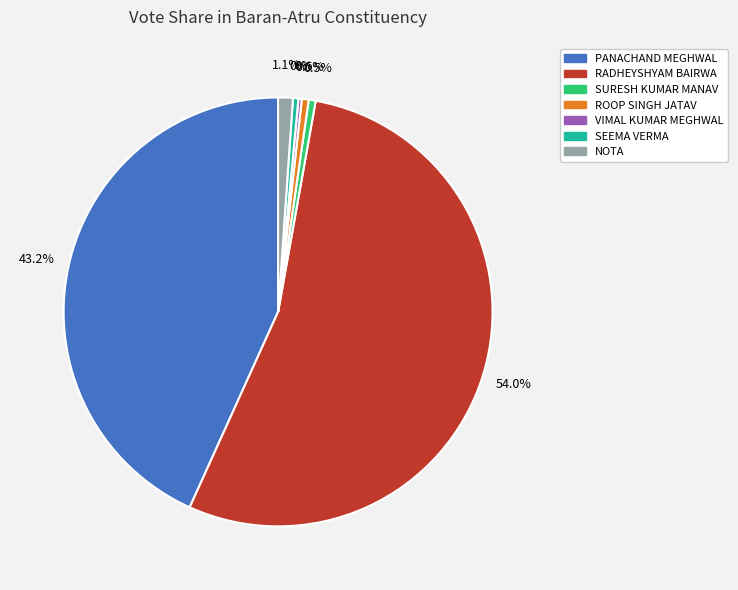

True or false: SEEMA VERMA accounts for 0% of the total.

True